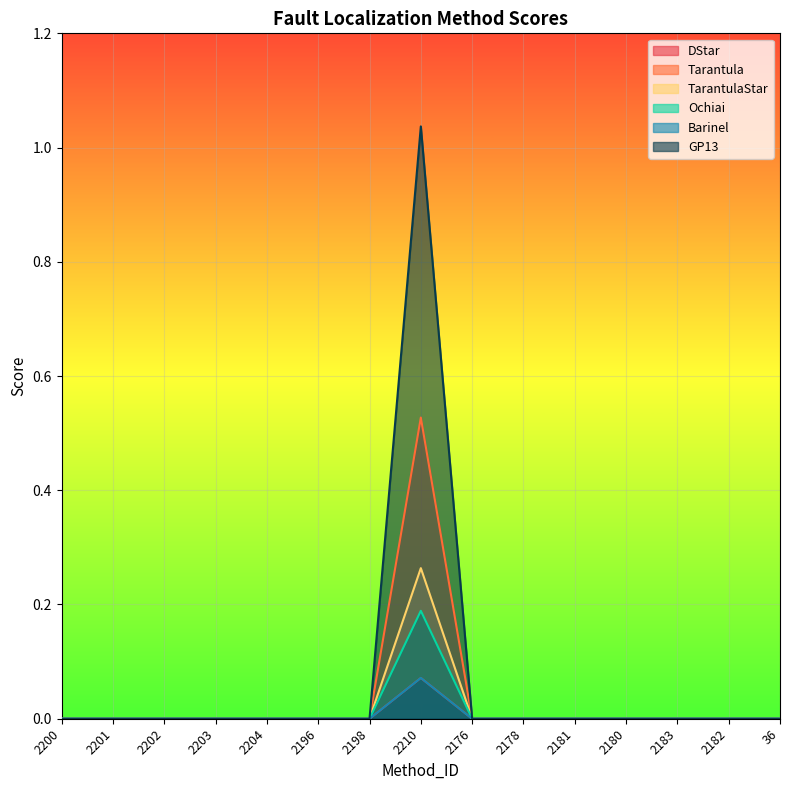

The value of Ochiai at 2200 is 0.0. True or false?

True